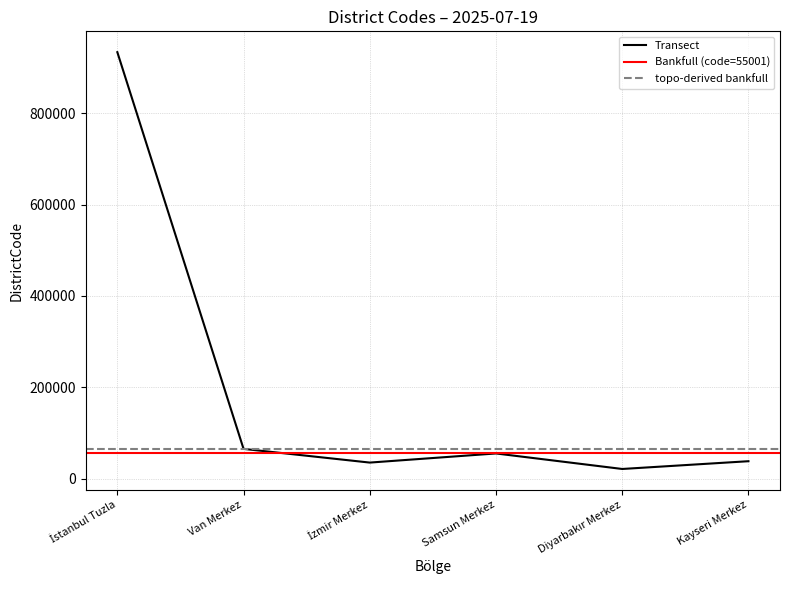

The value at Kayseri Merkez is 38001. True or false?

True